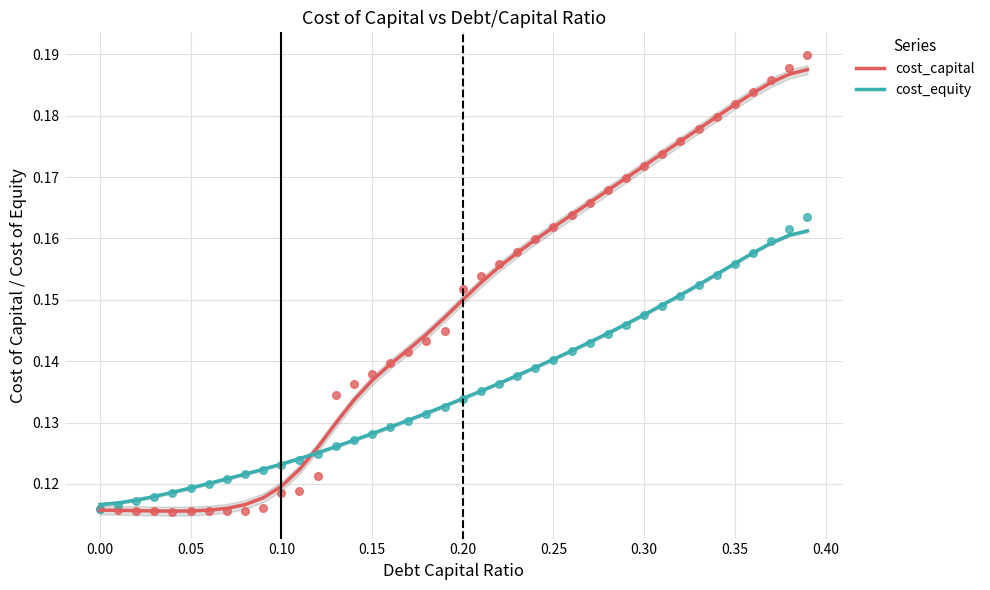

True or false: cost_capital has a value of 0.2 at 0.05.

False